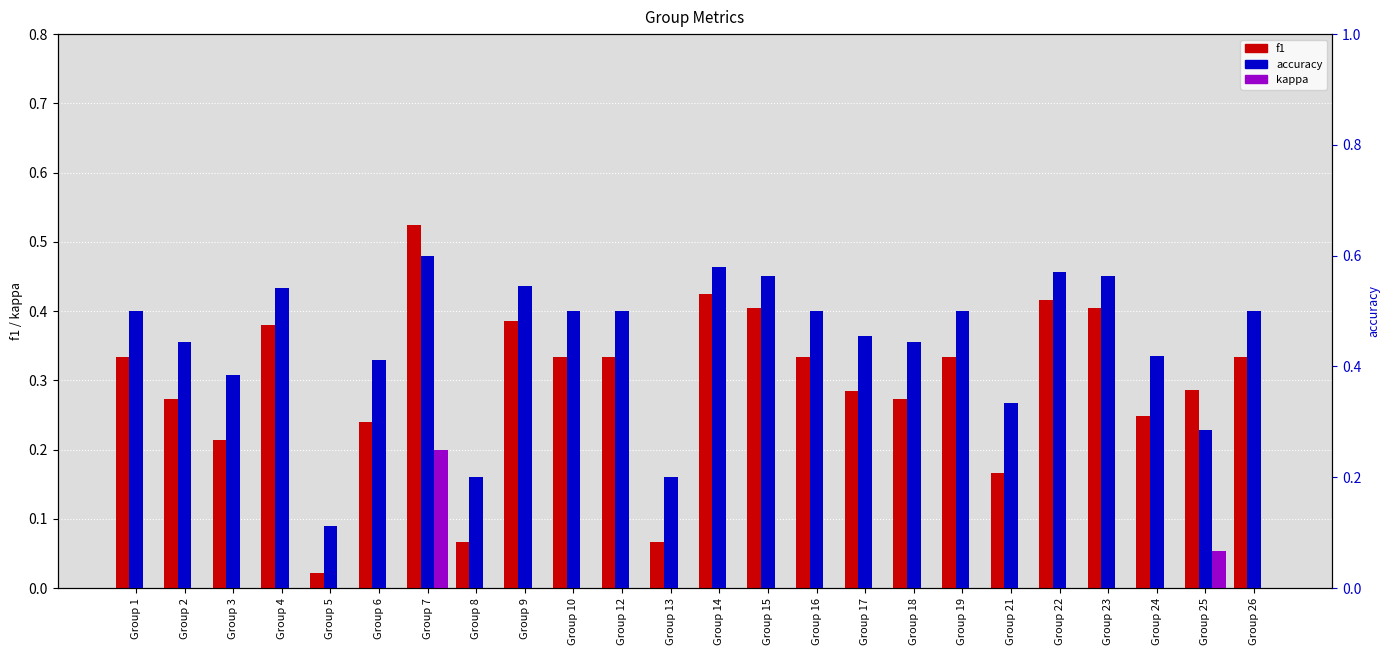

At how many categories does at least one series exceed 0?

24